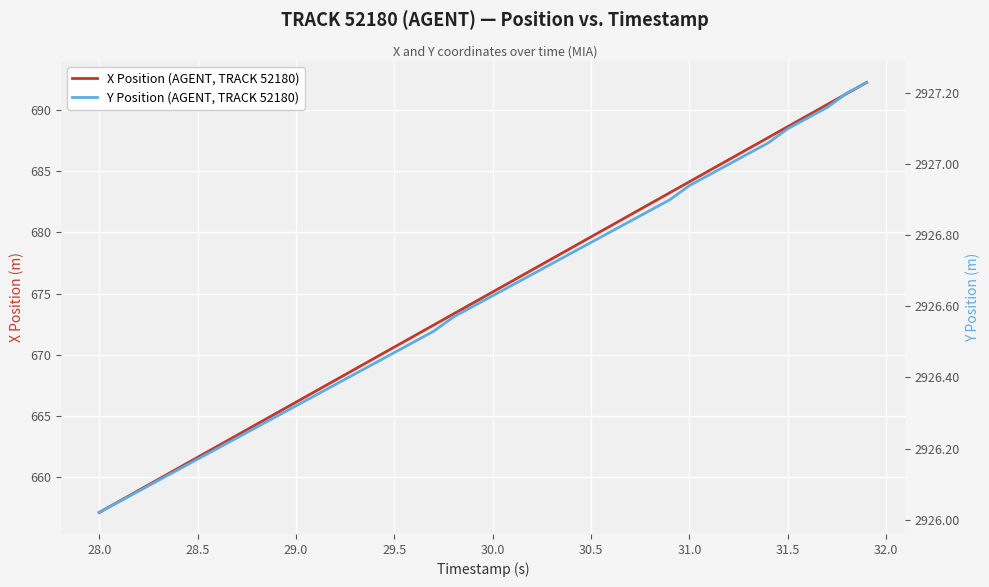

What are all the series names shown in the legend?

X Position (AGENT, TRACK 52180), Y Position (AGENT, TRACK 52180)